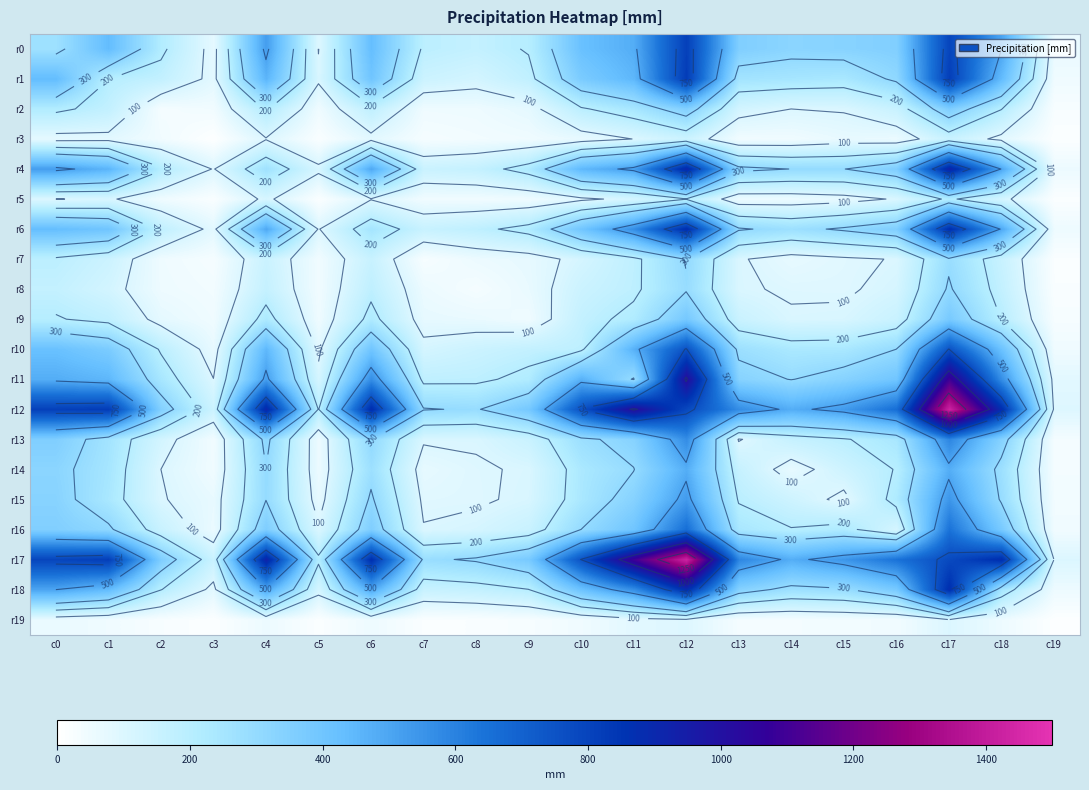

At how many categories does at least one series exceed 691?

9